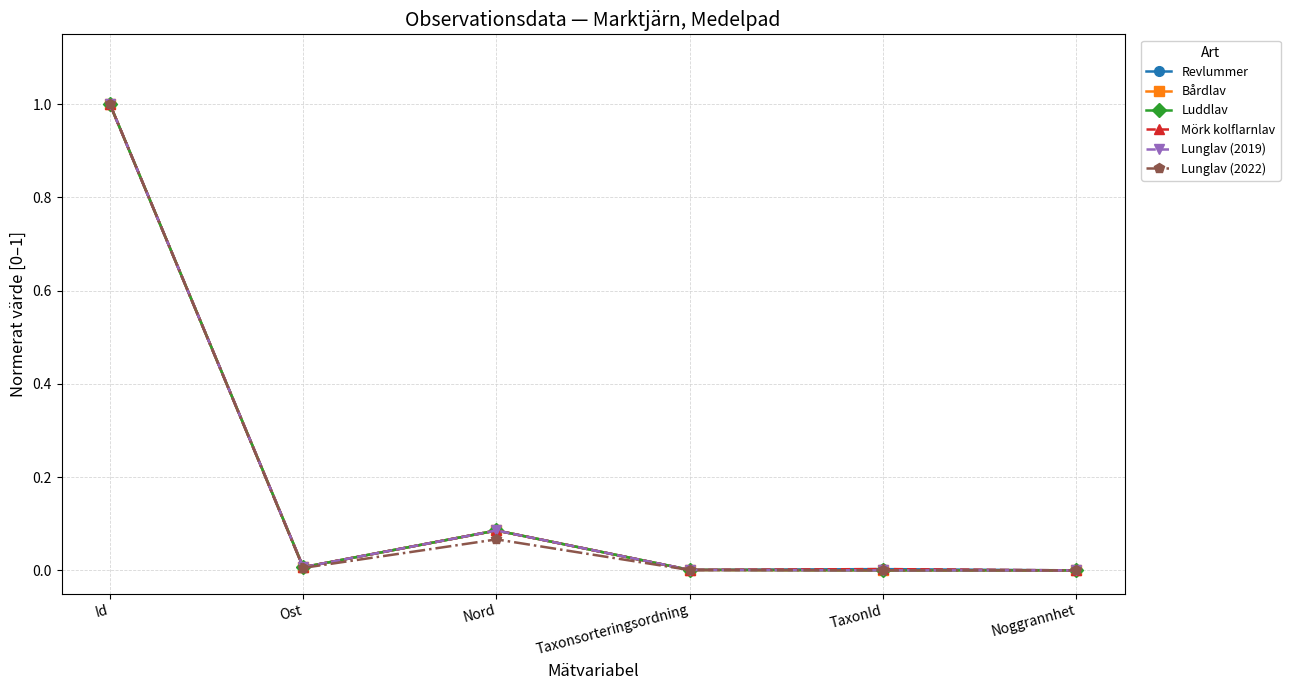

What is the average value of the Mörk kolflarnlav series?

0.2